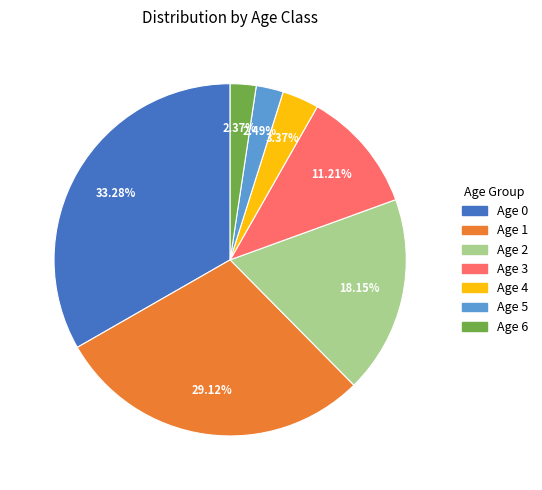

Count the number of slices in the pie.

7